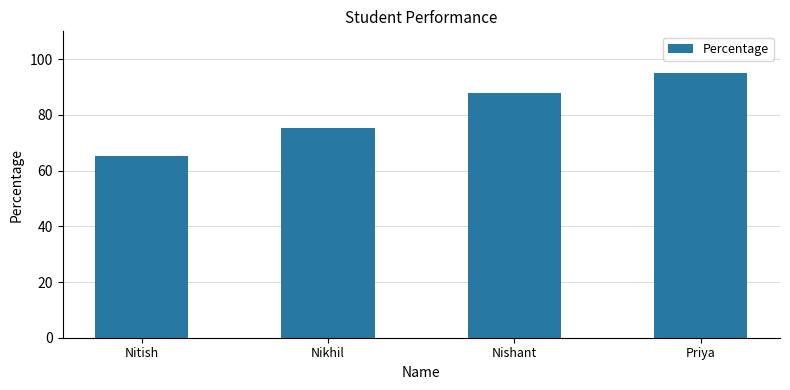

What is the sum of the values at Priya and Nitish?

160.3